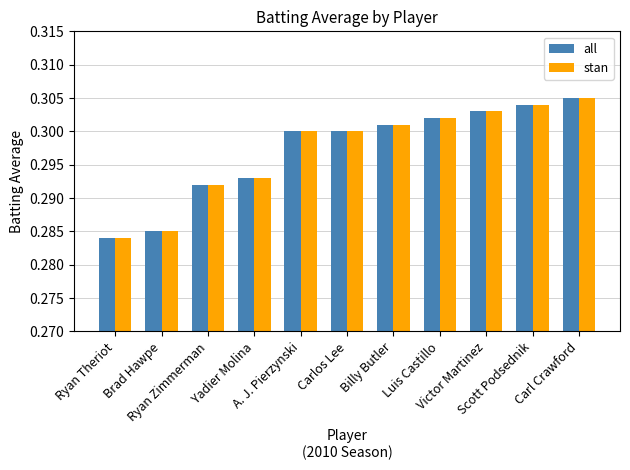

What position from the right is Billy Butler?

5